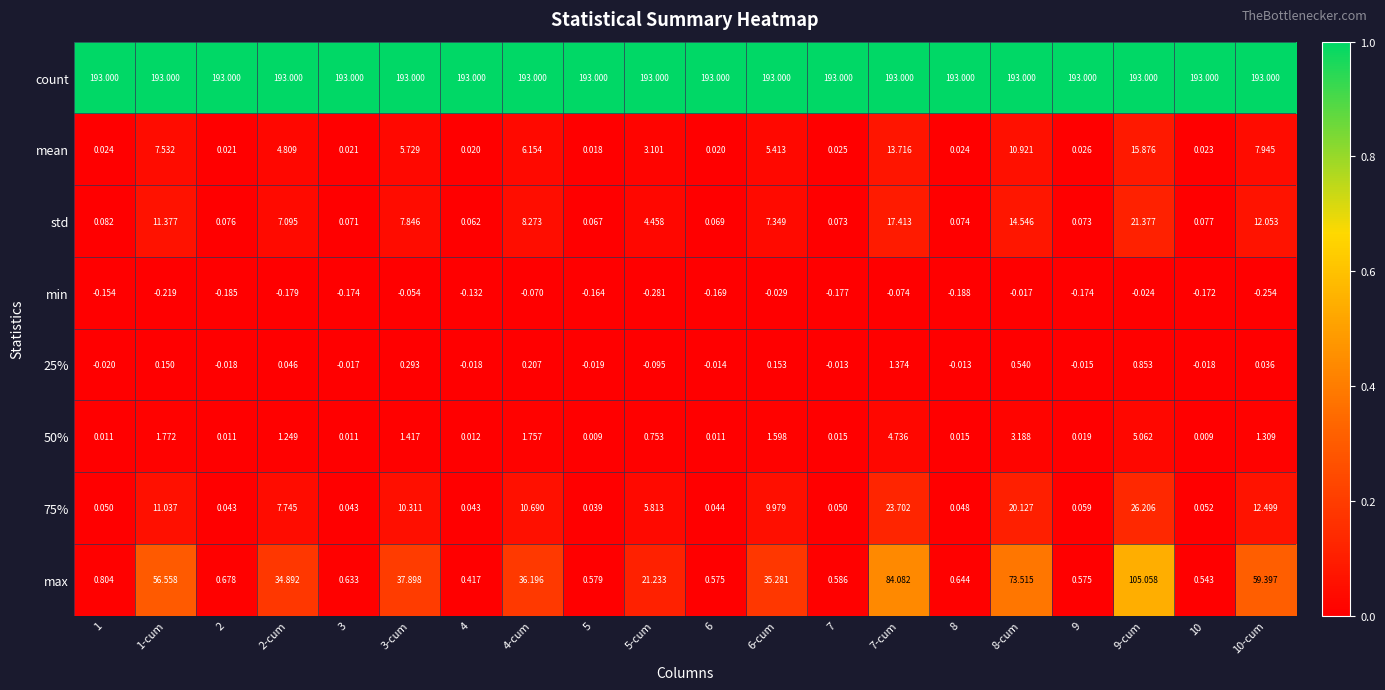

What is the total value across all series at 10?

193.5